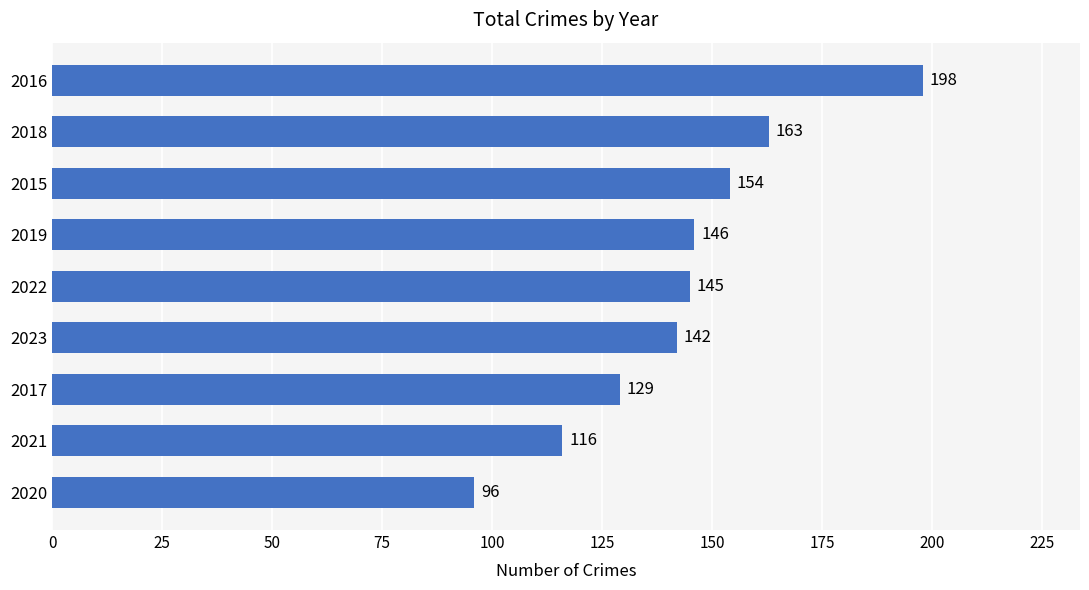

Where is the data nearest to the value 147?

2019